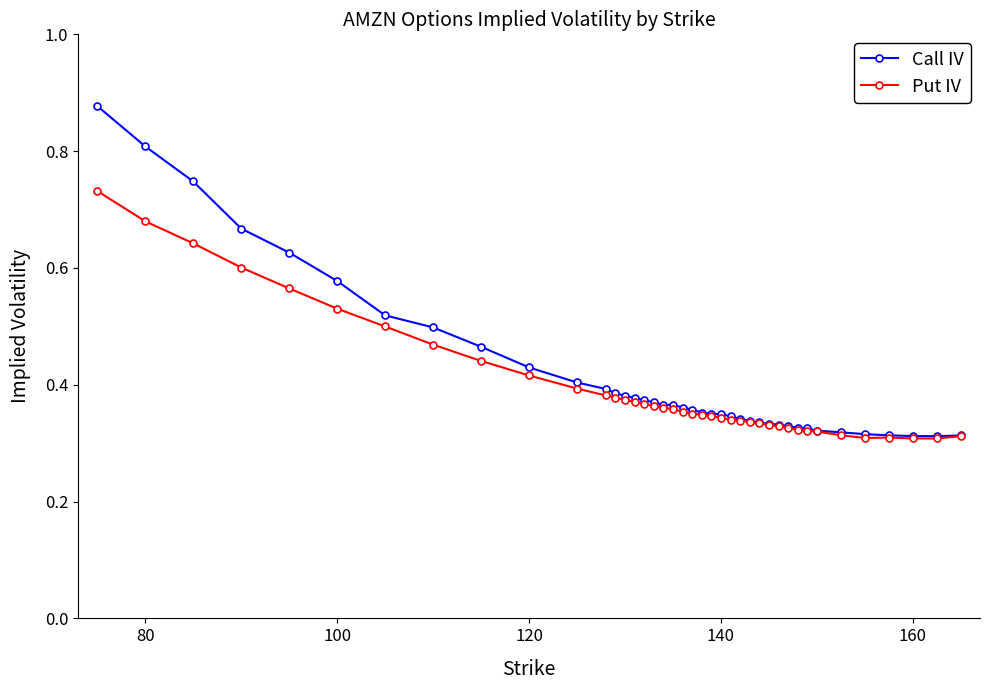

At how many categories does at least one series exceed 0?

40